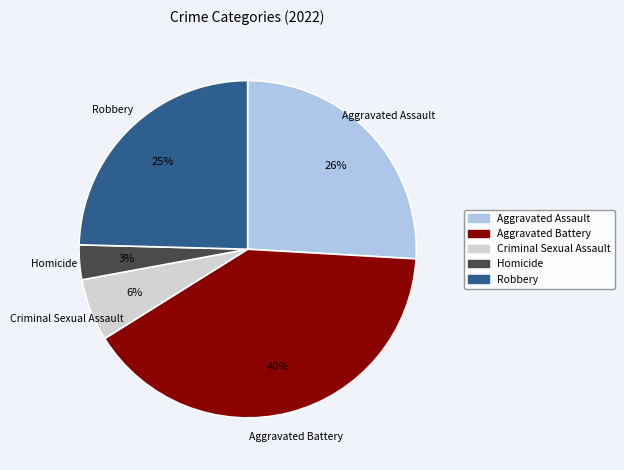

Does any single category account for the majority?

No